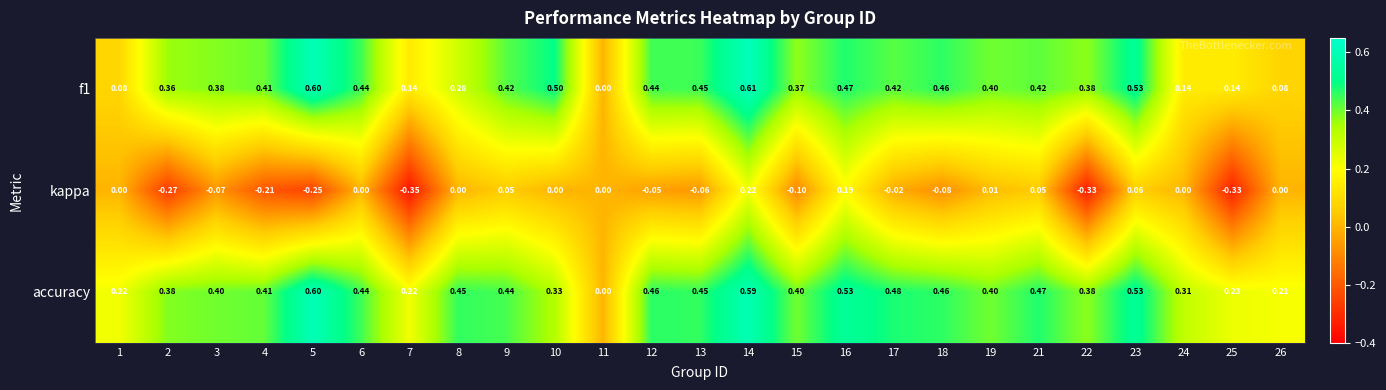

Which series changed the most between 6 and 7?

kappa